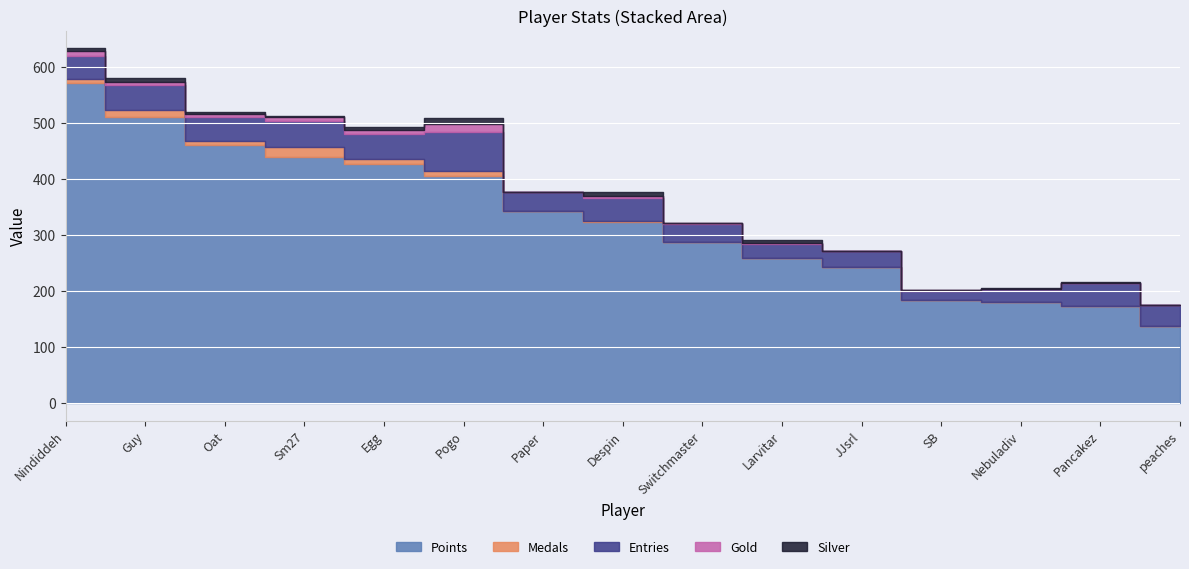

At which category is the sum across all series the highest?

Nindiddeh